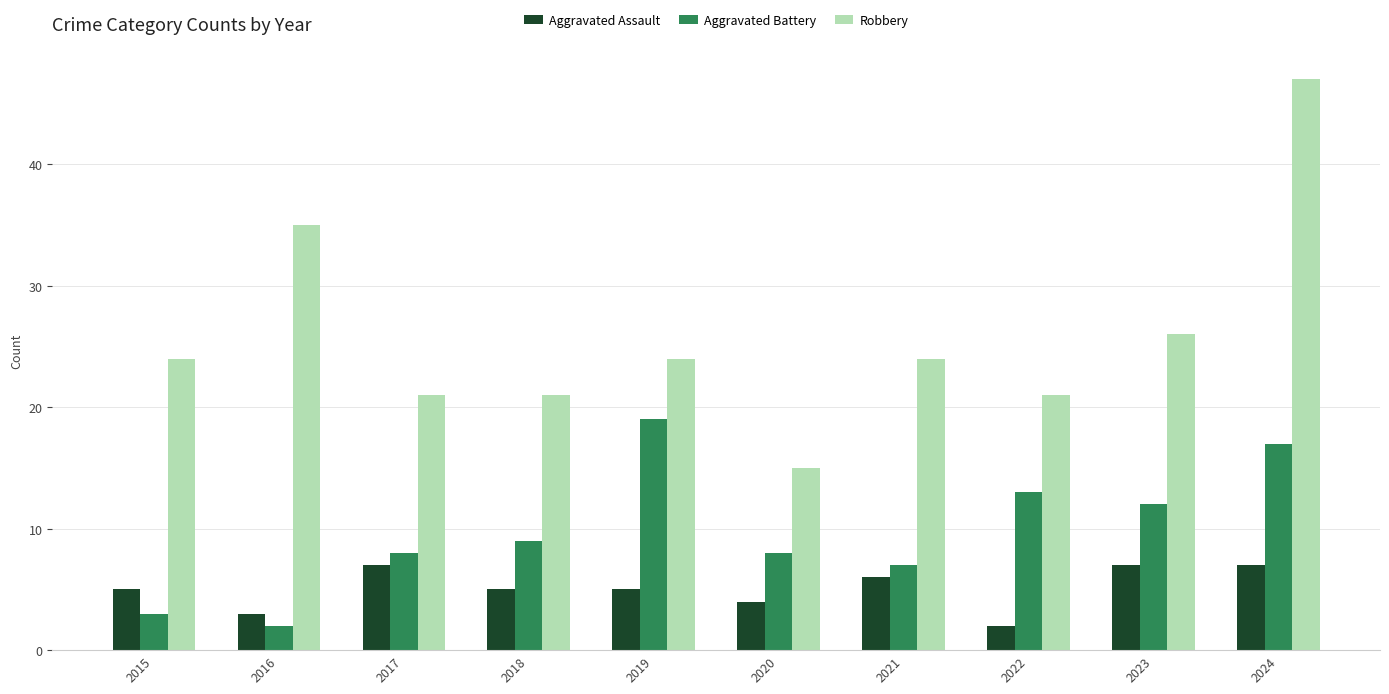

Reading right to left, what are all the values shown in this chart?

Aggravated Assault: 2024=7	2023=7	2022=2	2021=6	2020=4	2019=5	2018=5	2017=7	2016=3	2015=5
Aggravated Battery: 2024=17	2023=12	2022=13	2021=7	2020=8	2019=19	2018=9	2017=8	2016=2	2015=3
Robbery: 2024=47	2023=26	2022=21	2021=24	2020=15	2019=24	2018=21	2017=21	2016=35	2015=24